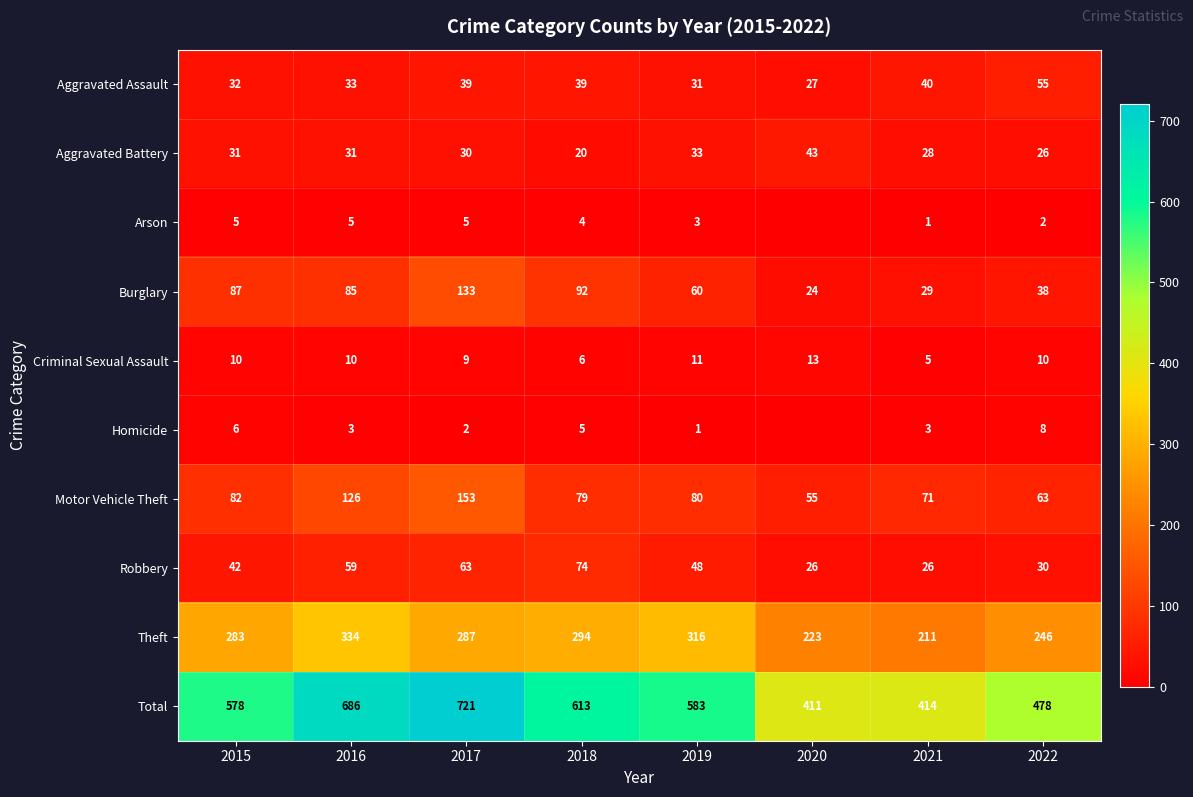

At how many categories does at least one series exceed 101?

8